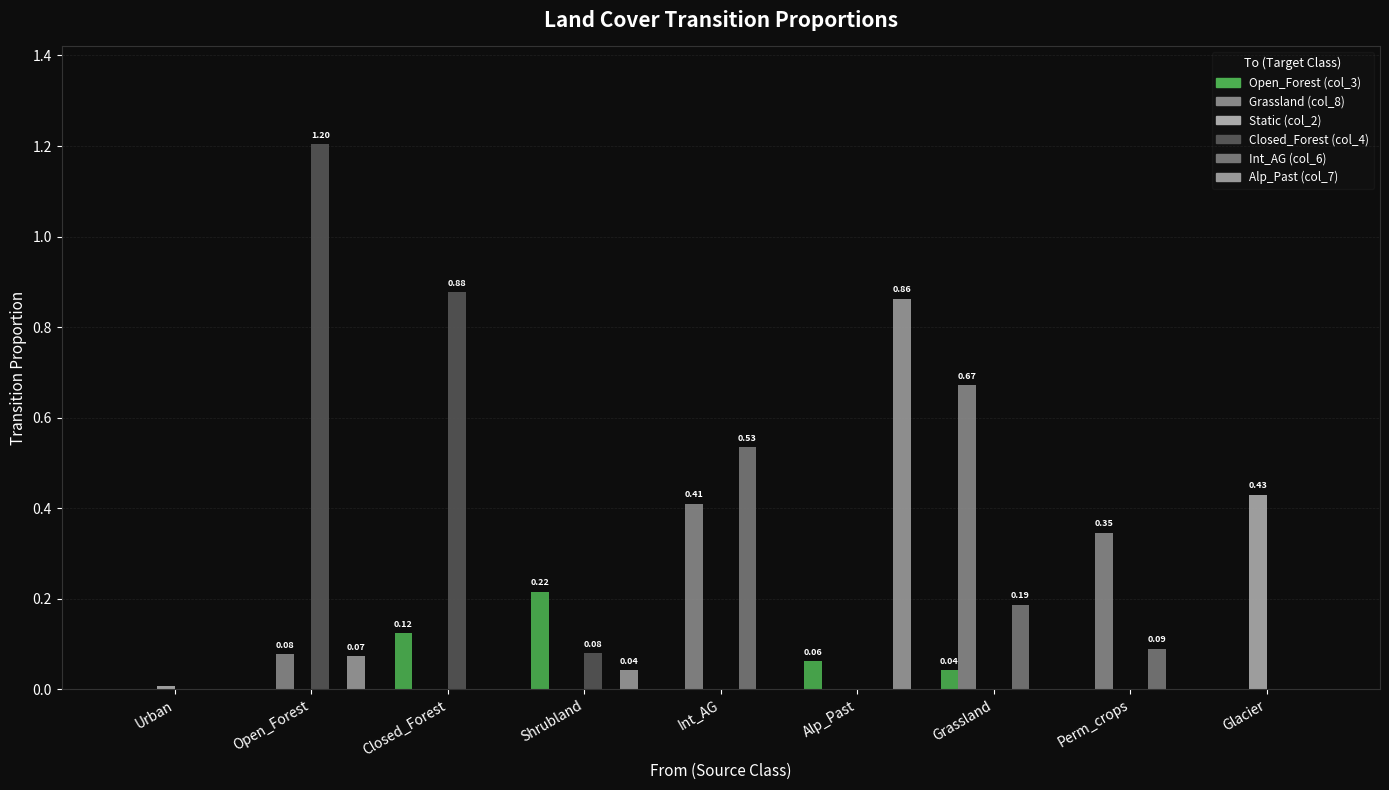

Rank the categories by Closed_Forest (col_4) value from highest to lowest.

Open_Forest, Closed_Forest, Shrubland, Urban, Int_AG, Alp_Past, Grassland, Perm_crops, Glacier